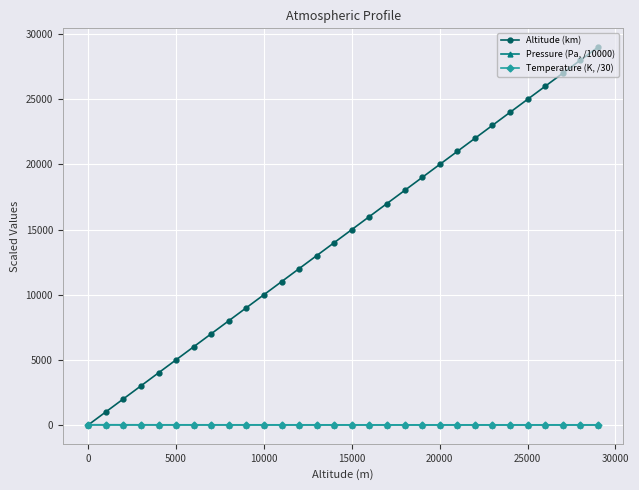

Which series has the largest range (max minus min)?

Altitude (km)